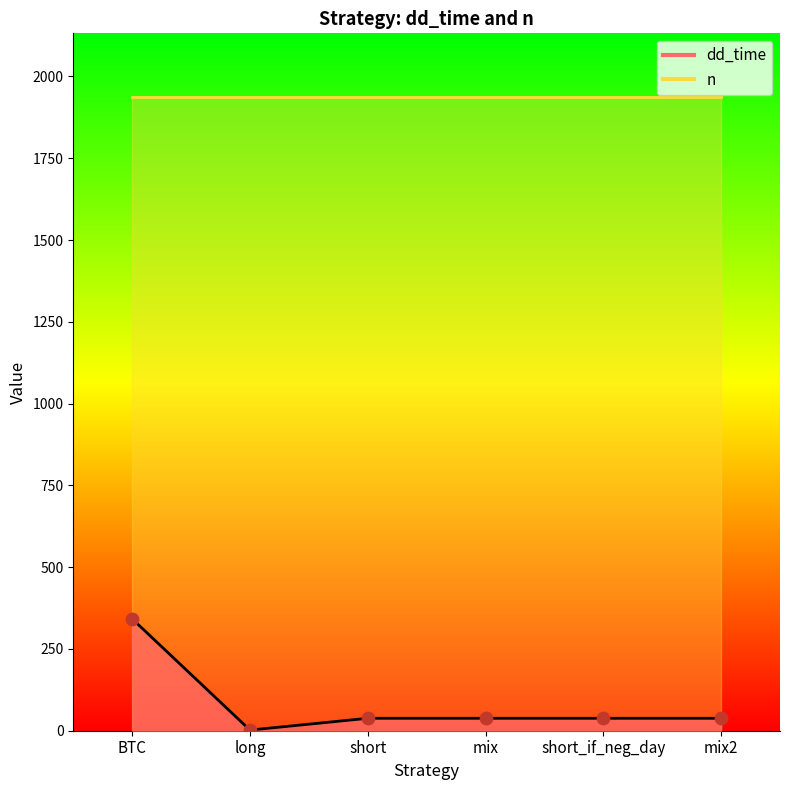

Approximately how many times larger is the value at BTC compared to mix?

9.0